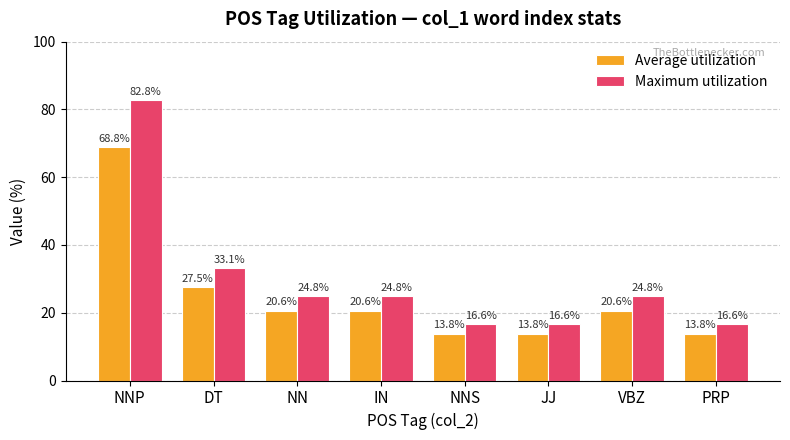

The value of Average utilization at NN is 35.2. True or false?

False